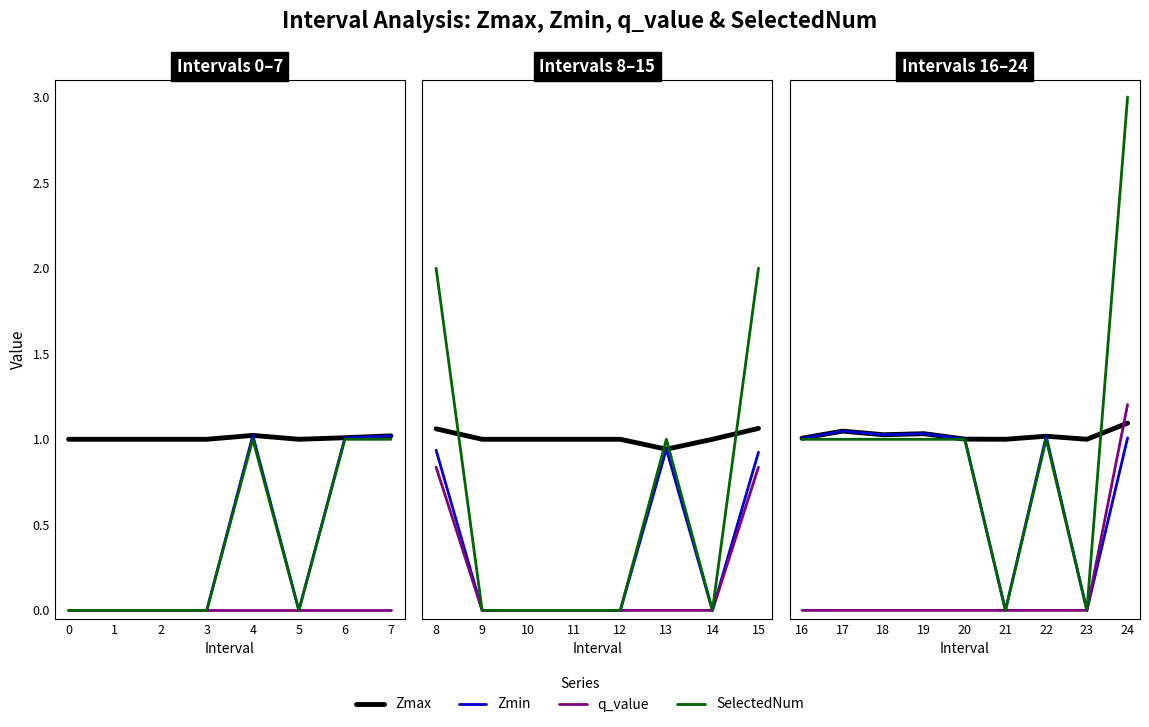

What is the label of the 2nd point from the right?

6